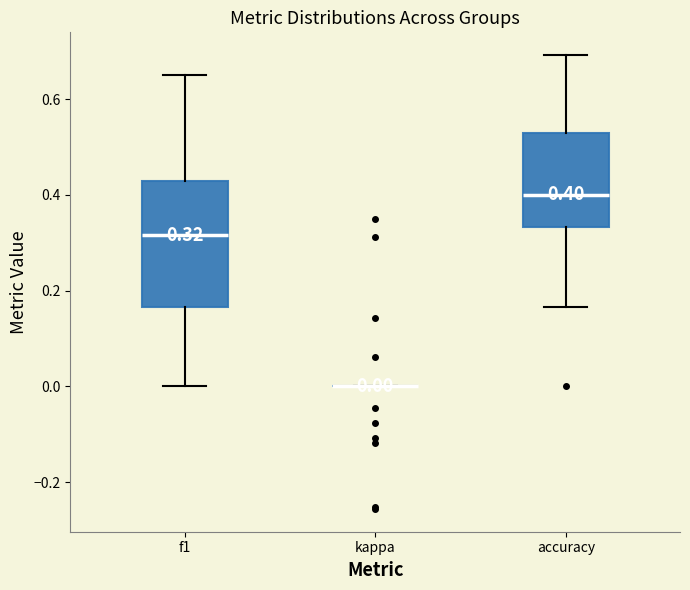

Comparing the boxes themselves (not the whiskers), which one is the tallest?

f1